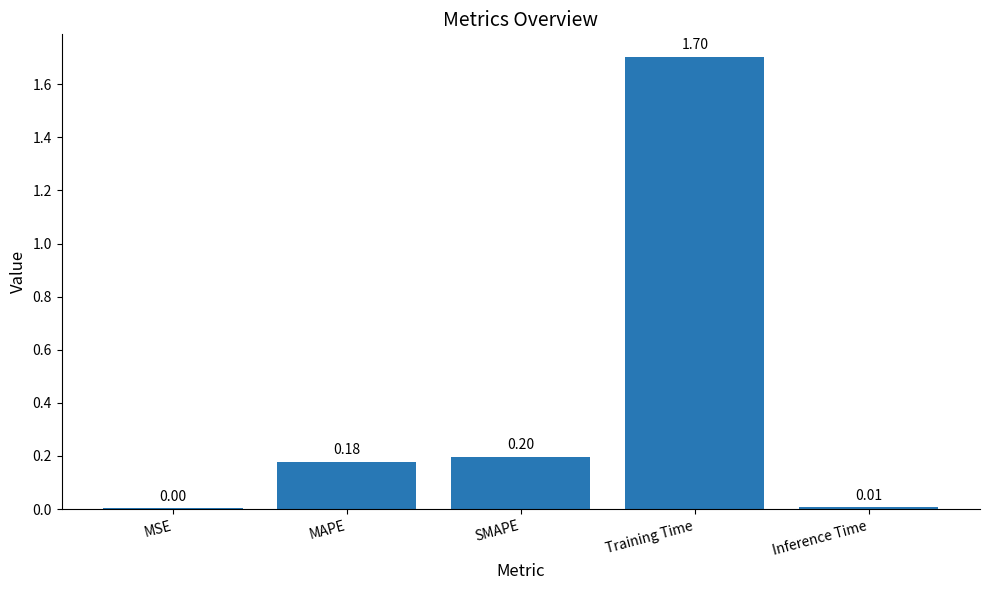

Between Inference Time and MSE, which is larger?

Inference Time